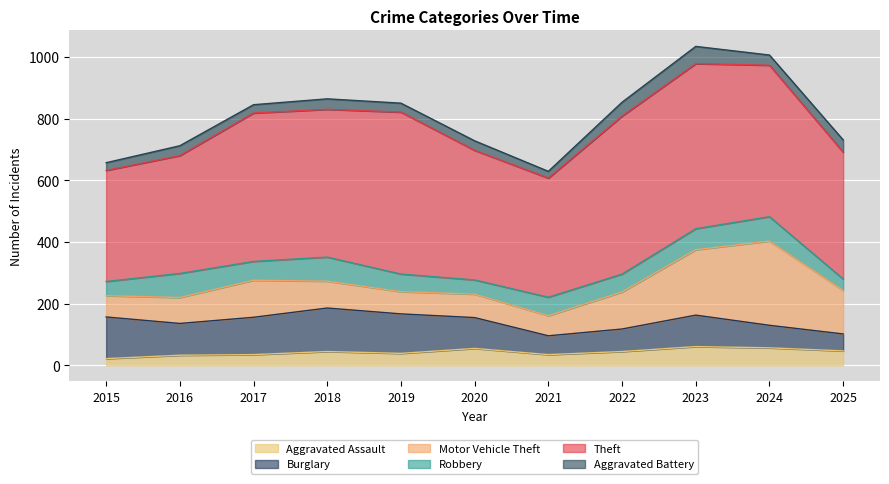

The value of Robbery at 2022 is 30. True or false?

False